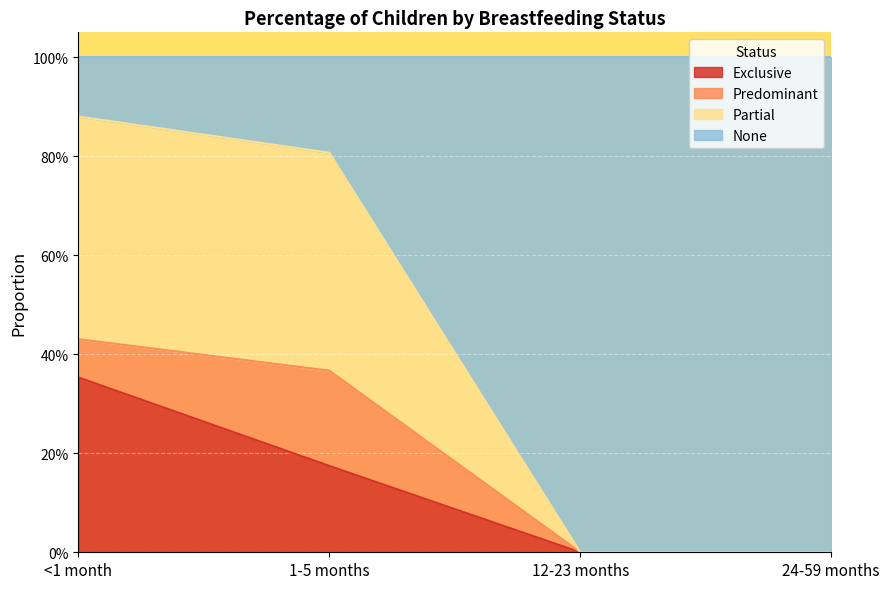

The value of None at 12-23 months is 0.3. True or false?

False